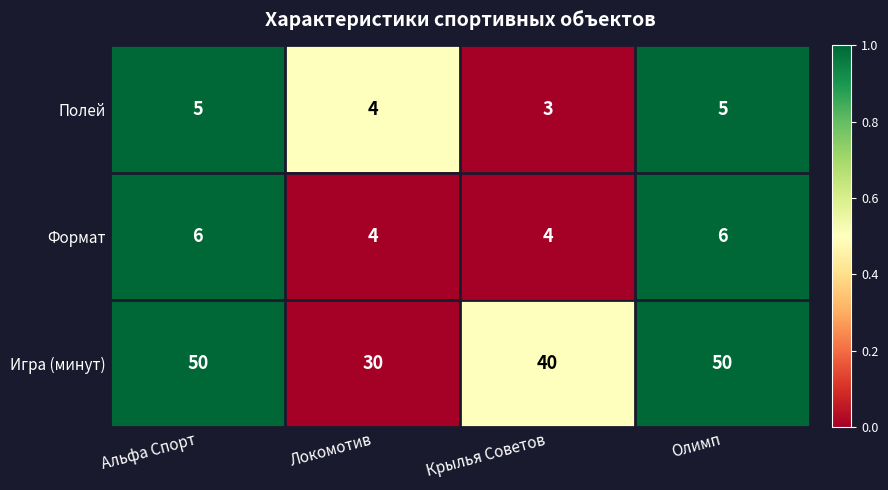

At Альфа Спорт, list the series in order from largest to smallest.

Игра (минут), Формат, Полей